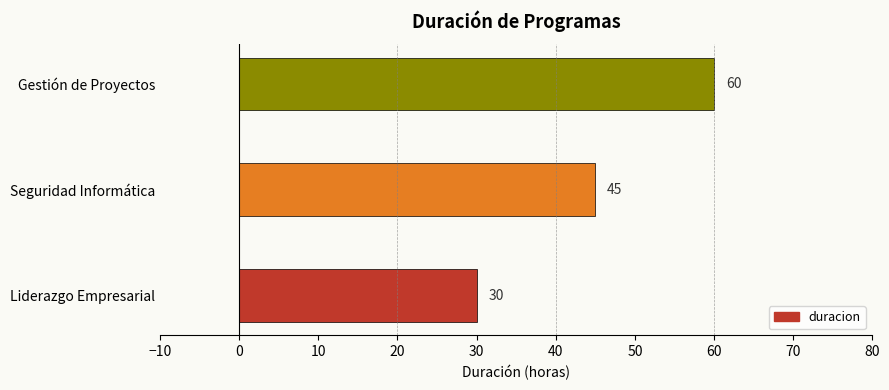

Does the chart contain stacked bars?

No